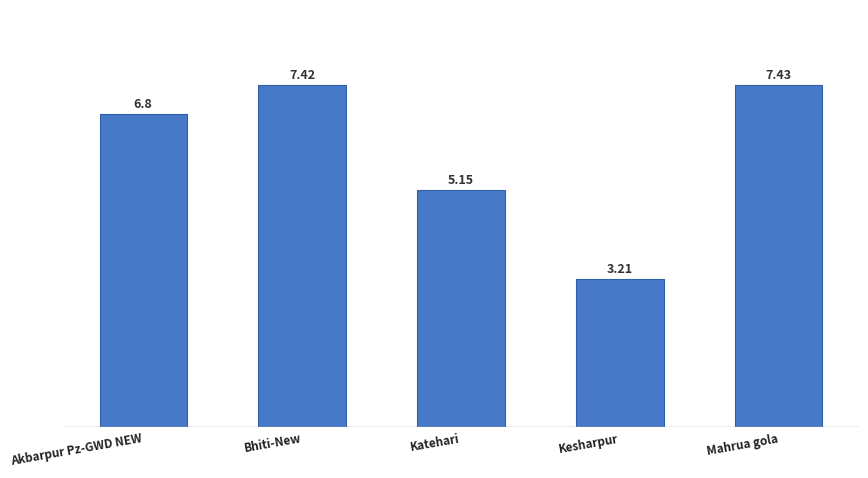

Rank the categories by value from lowest to highest.

Kesharpur, Katehari, Akbarpur Pz-GWD NEW, Bhiti-New, Mahrua gola